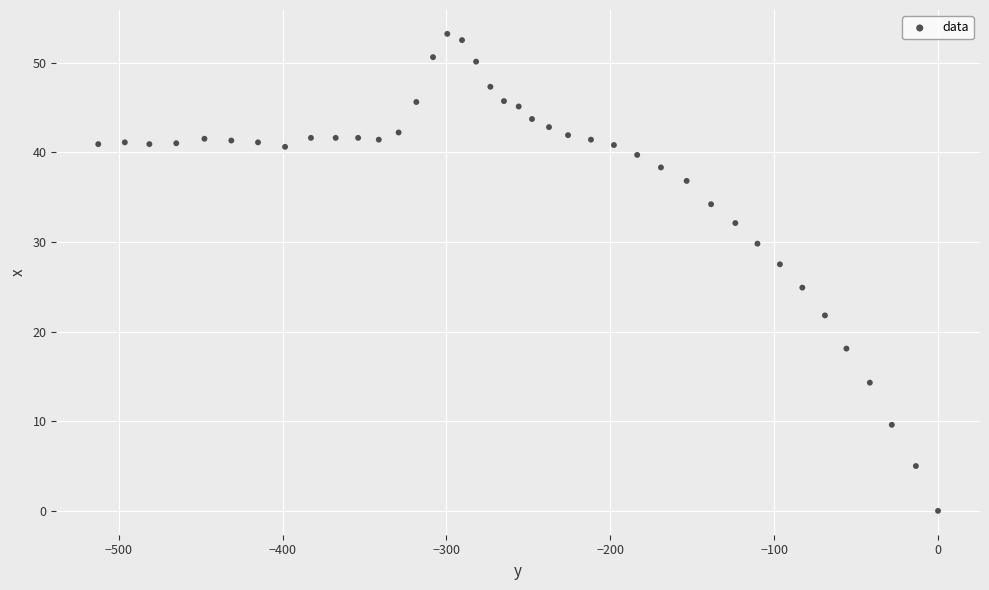

What is the range of X values (max minus min)?

512.5